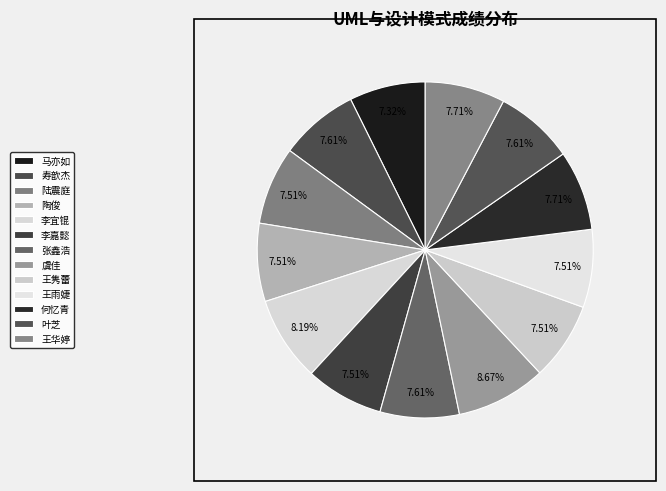

To the nearest percent, what is the difference between the 虞佳 and 陆震庭 slice percentages?

1%